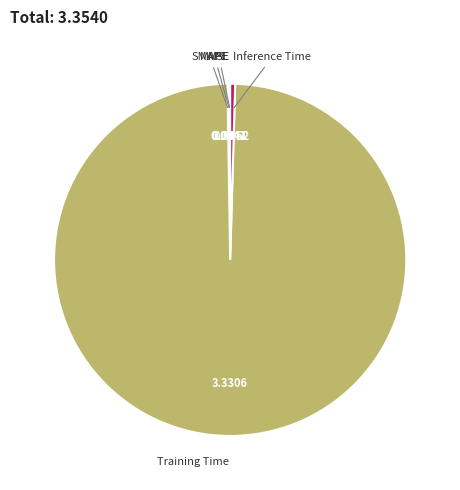

Between Inference Time and Training Time, which is larger?

Training Time